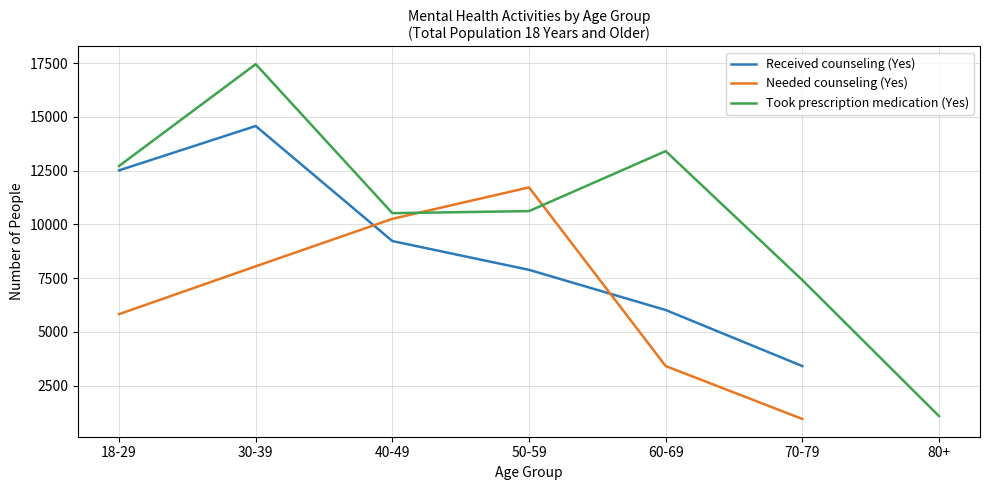

Which category has the lowest value across all series?

70-79